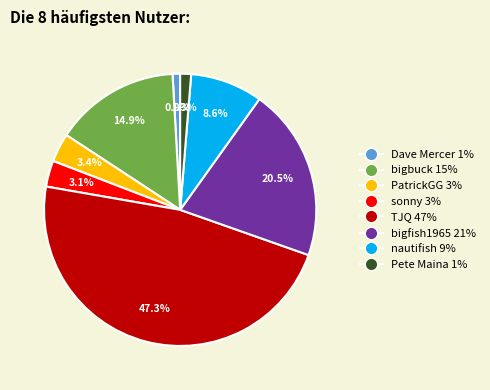

What is the largest slice in the pie chart?

TJQ